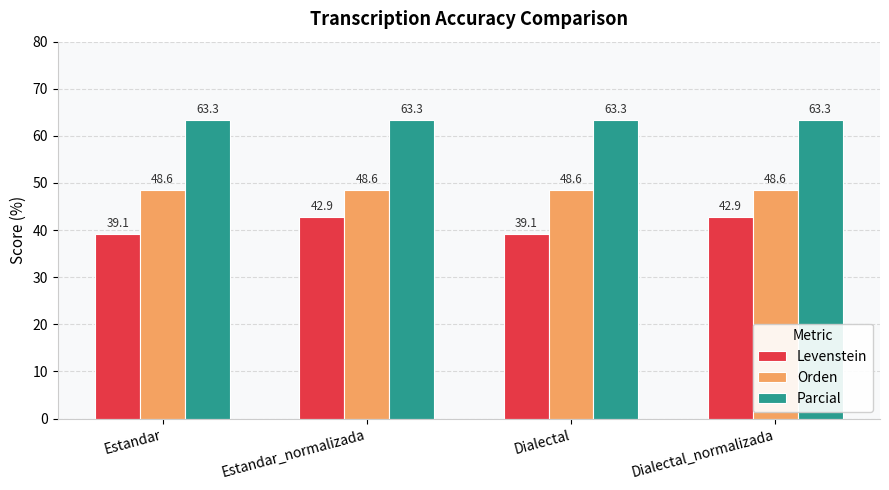

How many series are shown in this chart?

3